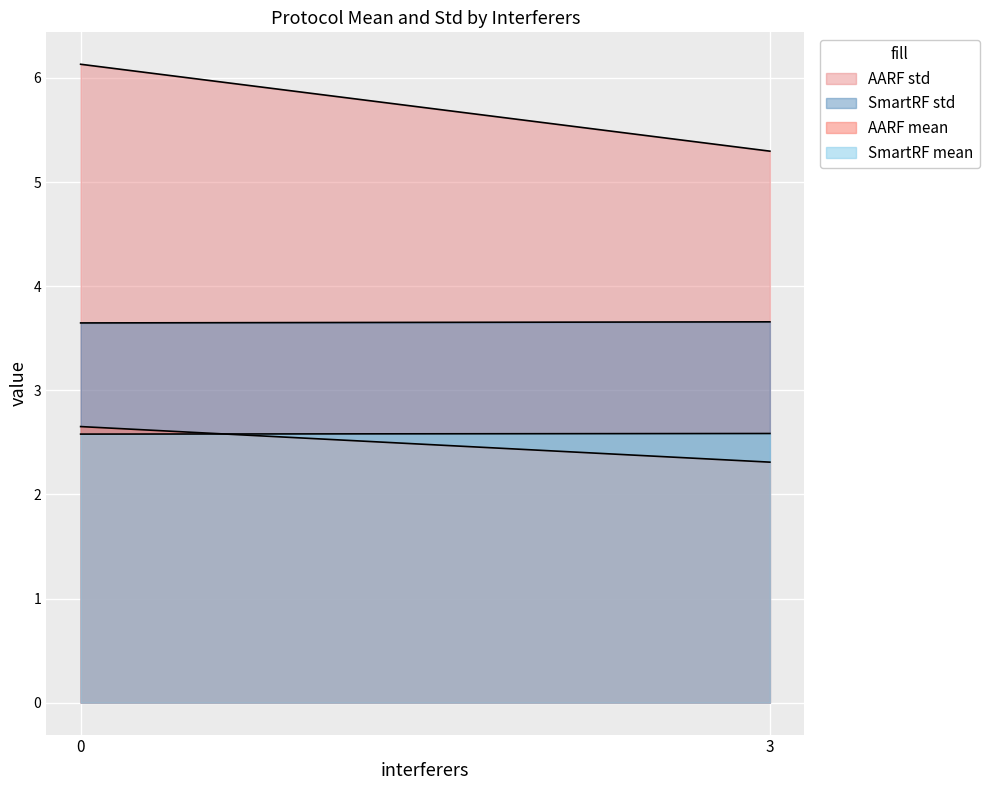

Does the chart display data point markers on the line(s)?

No